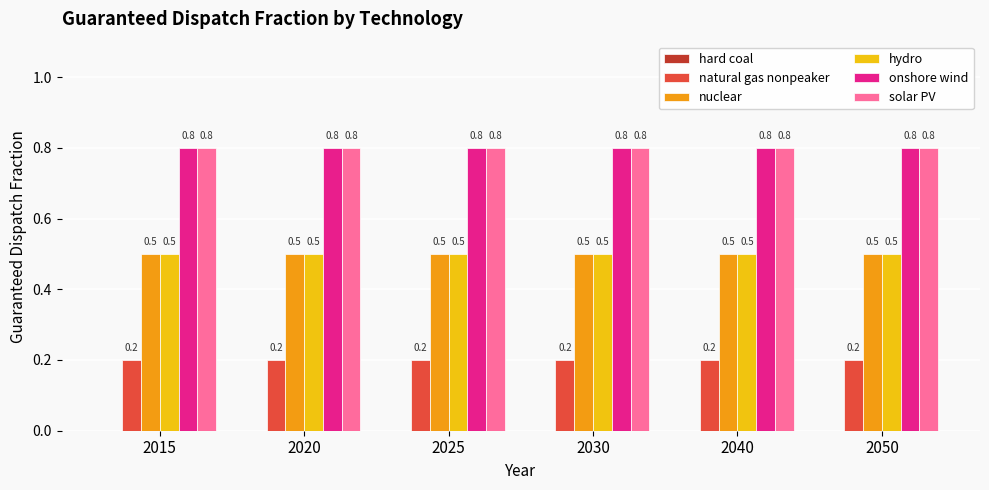

What is the sum of the solar PV values at 2040 and 2020?

1.6